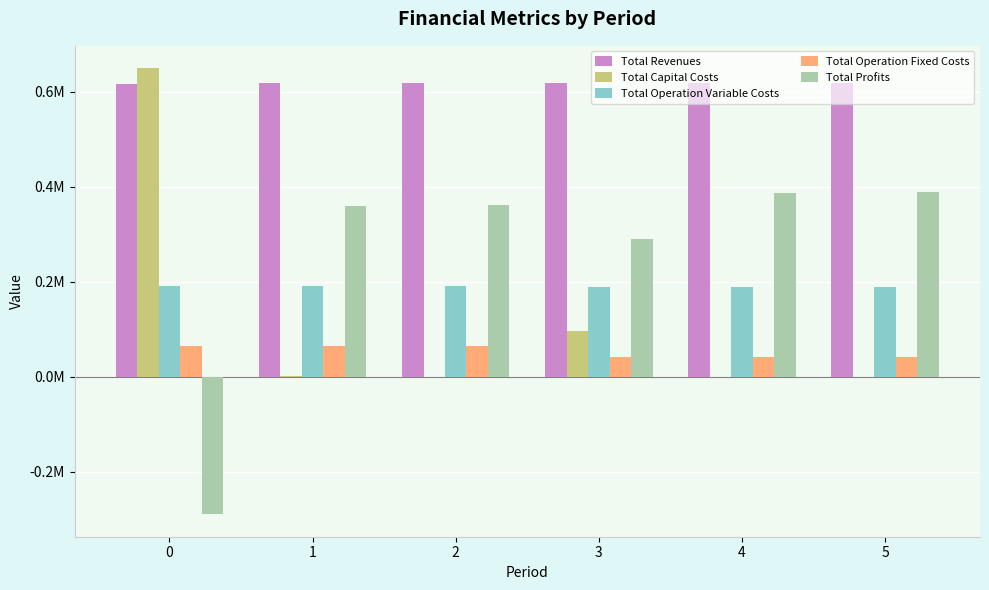

Does the chart contain stacked bars?

No